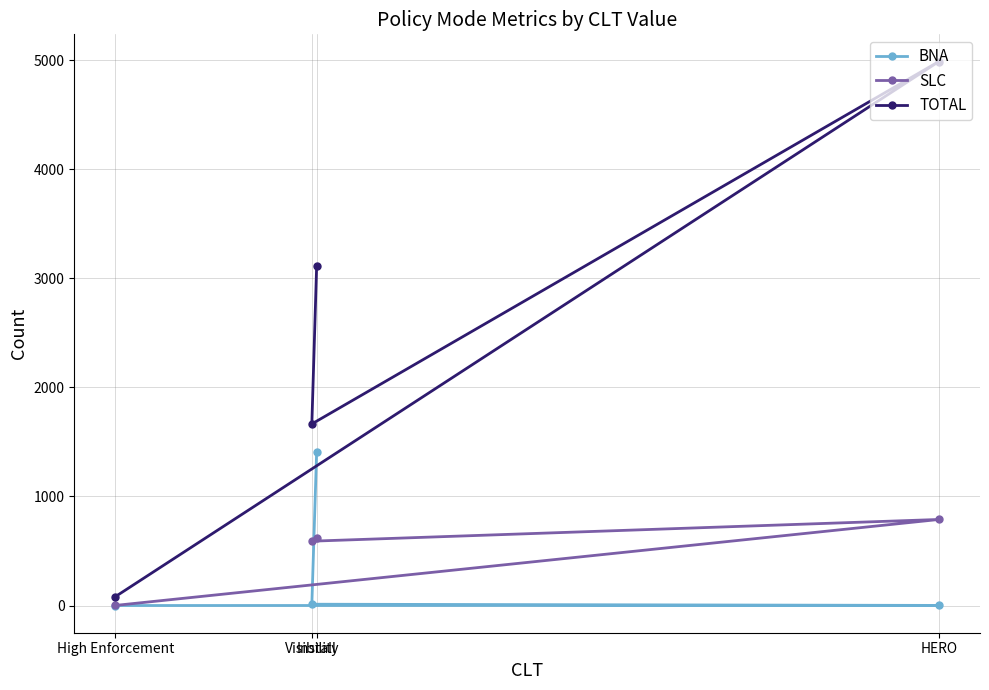

In SLC, how many points are higher than both neighbors (excluding endpoints)?

1